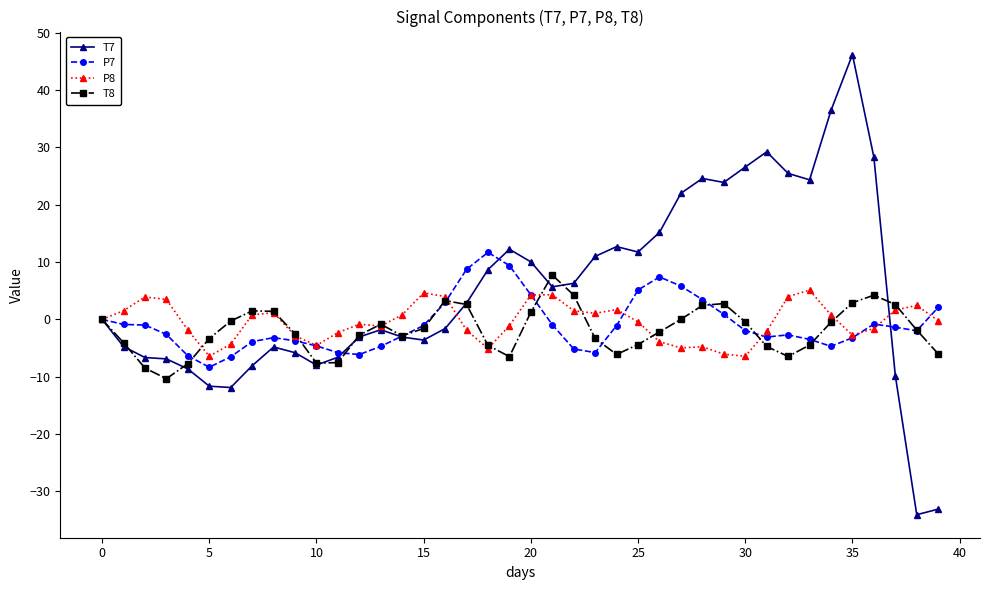

Which series has the widest spread of values?

T7